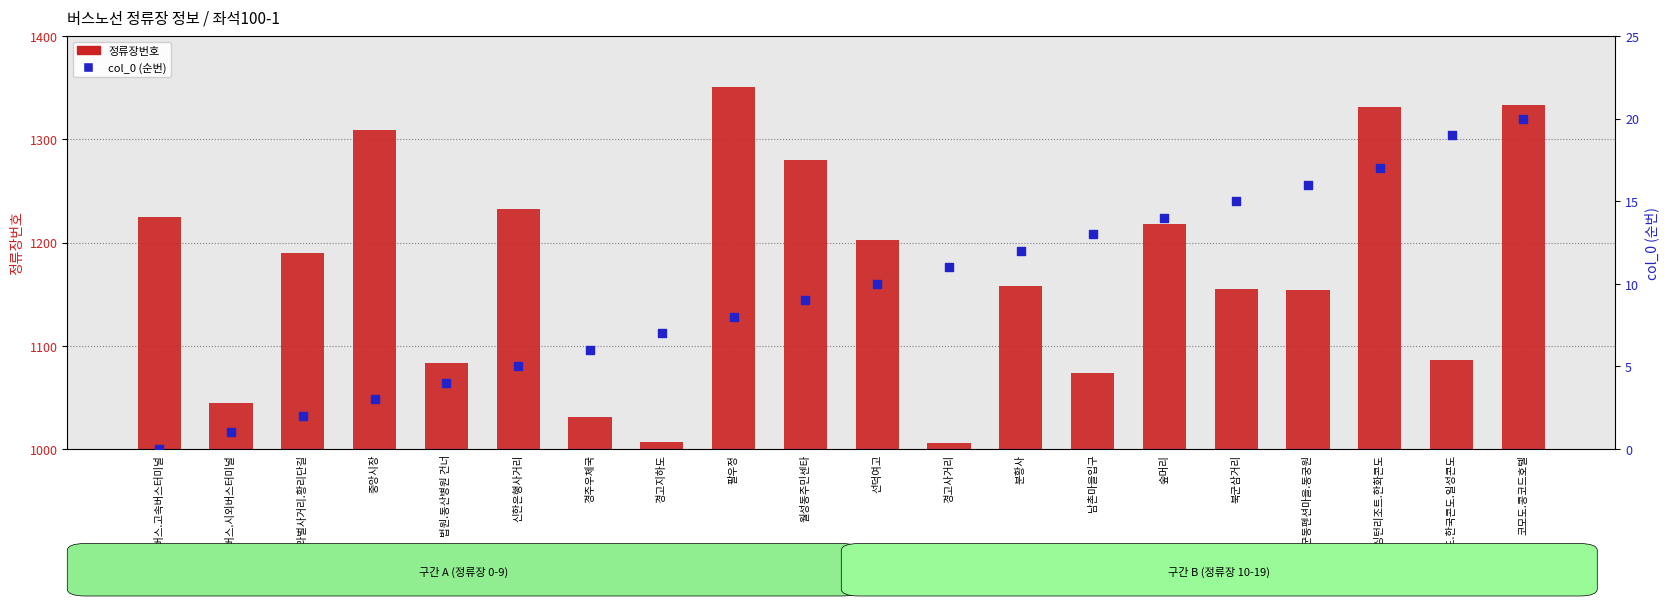

Which series has the largest total across all categories?

정류장번호